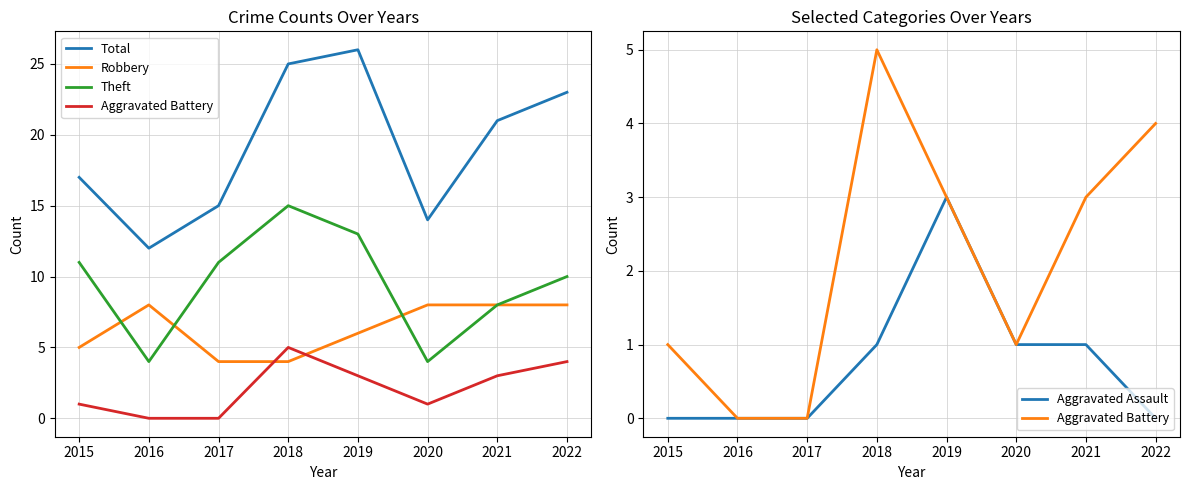

What is the difference between the maximum and minimum values in the Aggravated Assault series?

3